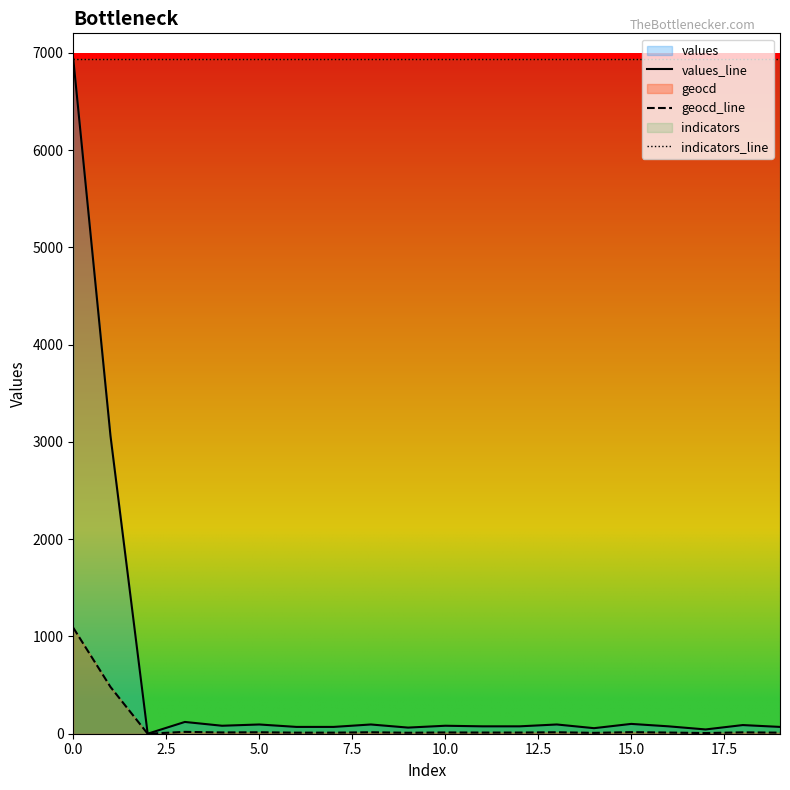

True or false: geocd_line has a value of 10 at 9.

True